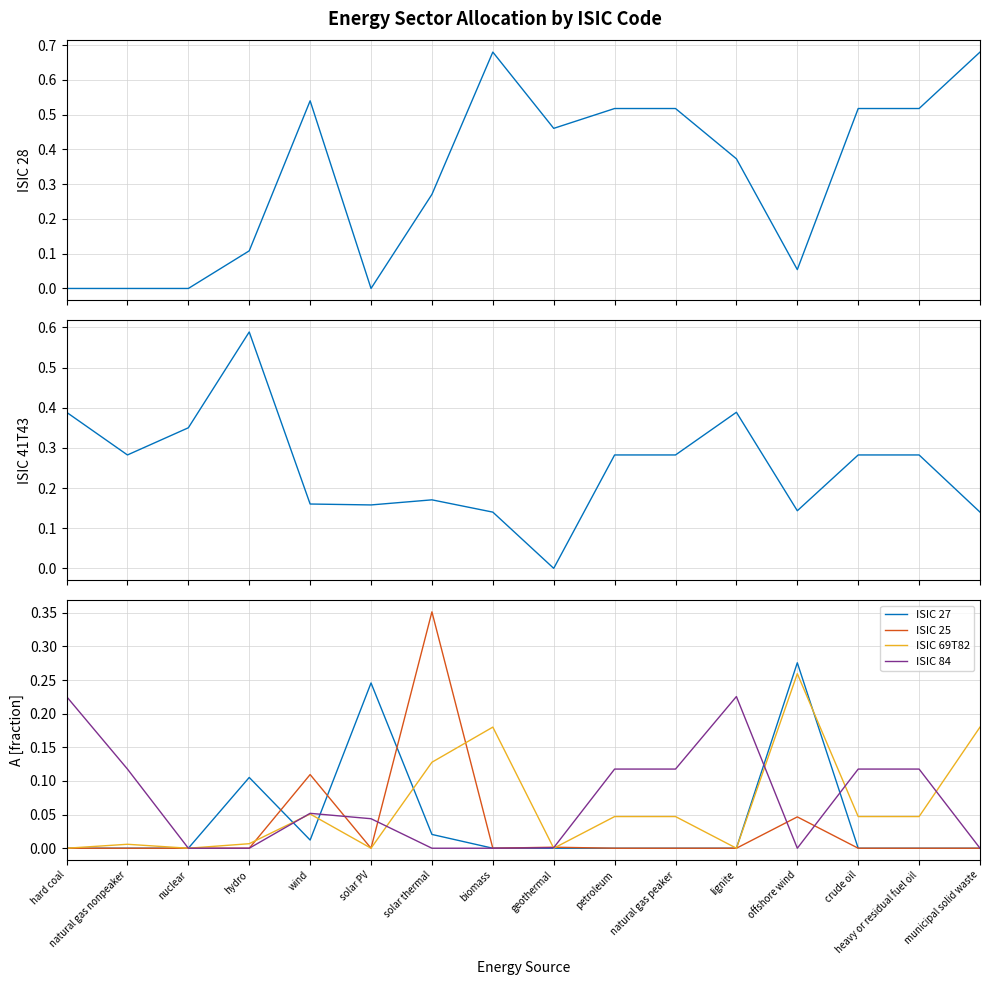

Which series has the largest range (max minus min)?

ISIC 28